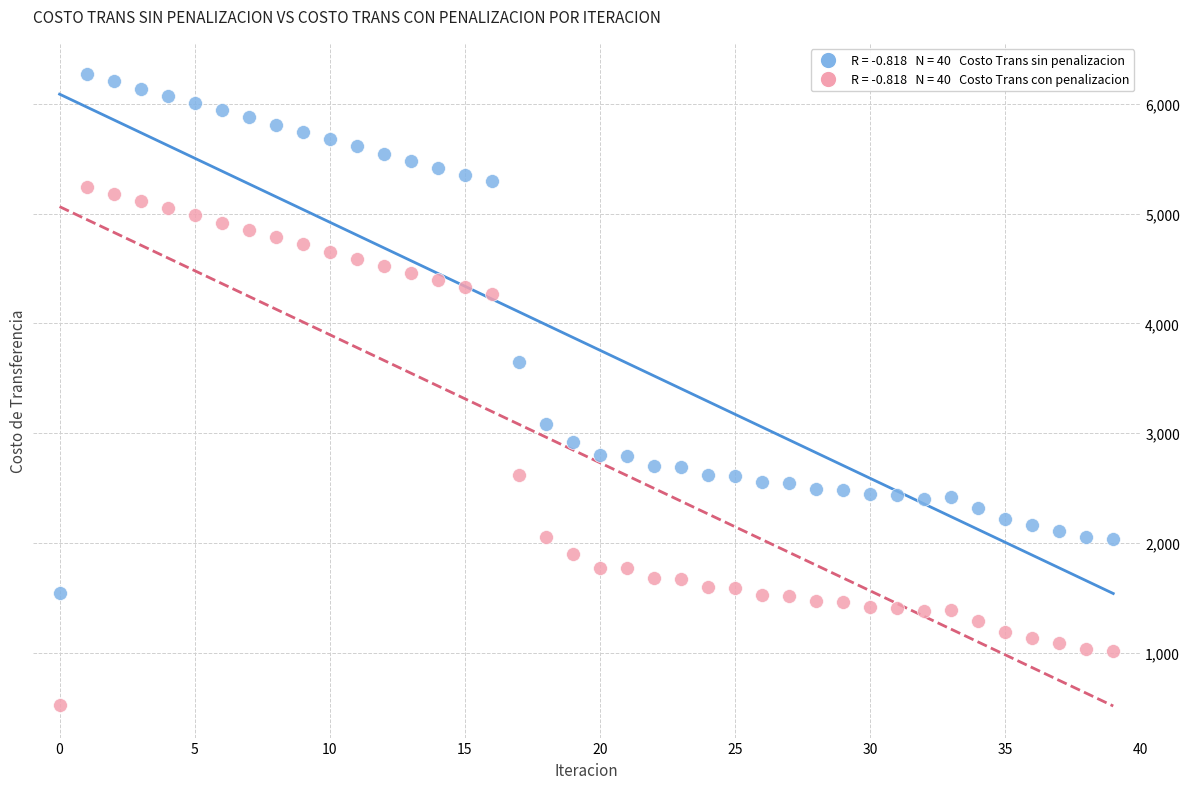

Across all data points, what is the range of Y values (max minus min)?

5743.0